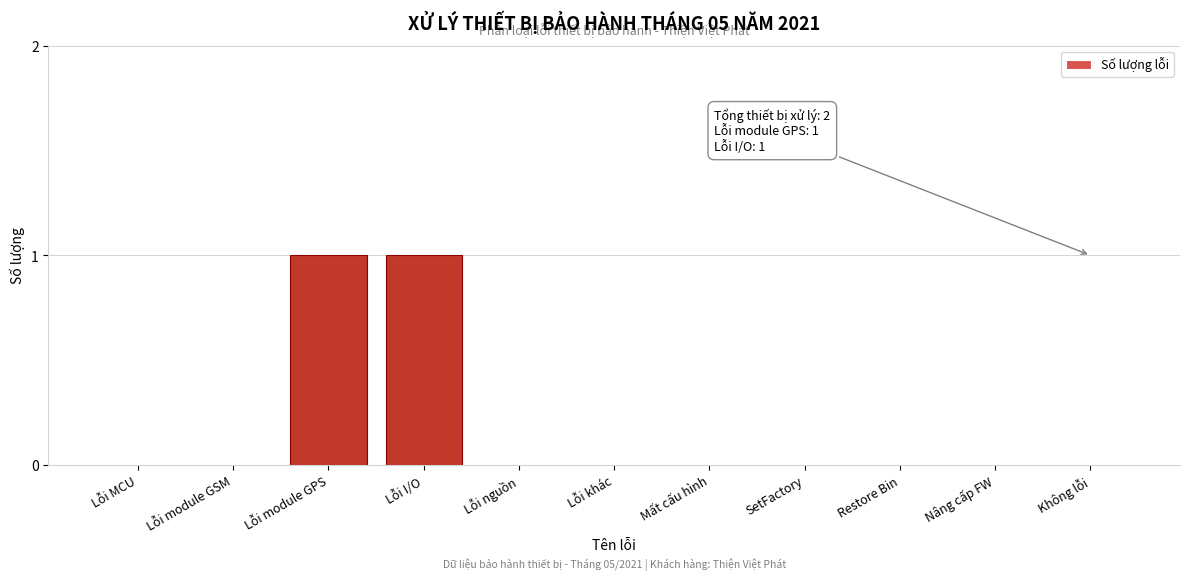

Reading left to right, what are all the values shown in this chart?

Lỗi MCU=0	Lỗi module GSM=0	Lỗi module GPS=1	Lỗi I/O=1	Lỗi nguồn=0	Lỗi khác=0	Mất cấu hình=0	SetFactory=0	Restore Bin=0	Nâng cấp FW=0	Không lỗi=0